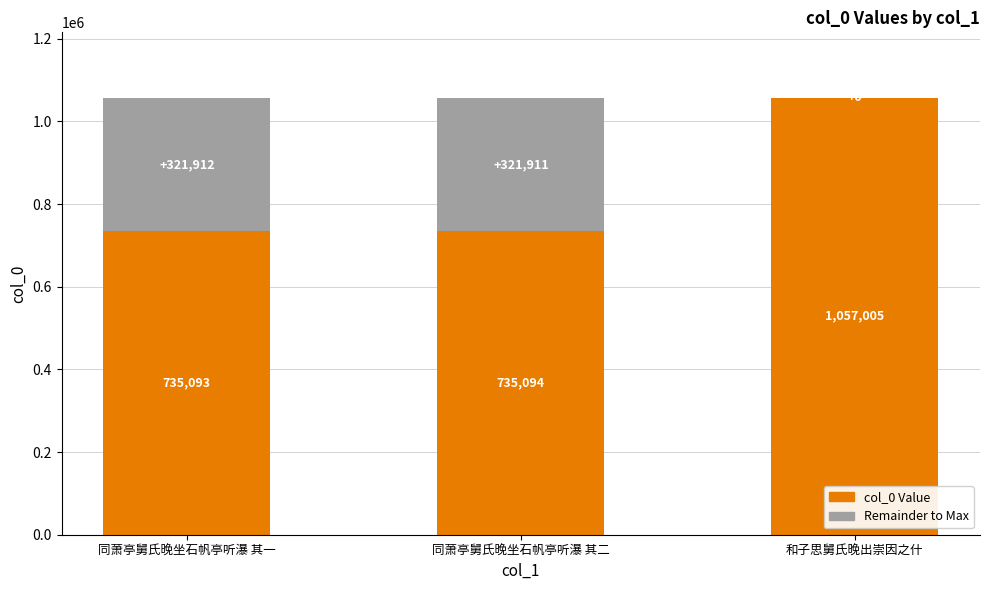

Are the bars horizontal?

No